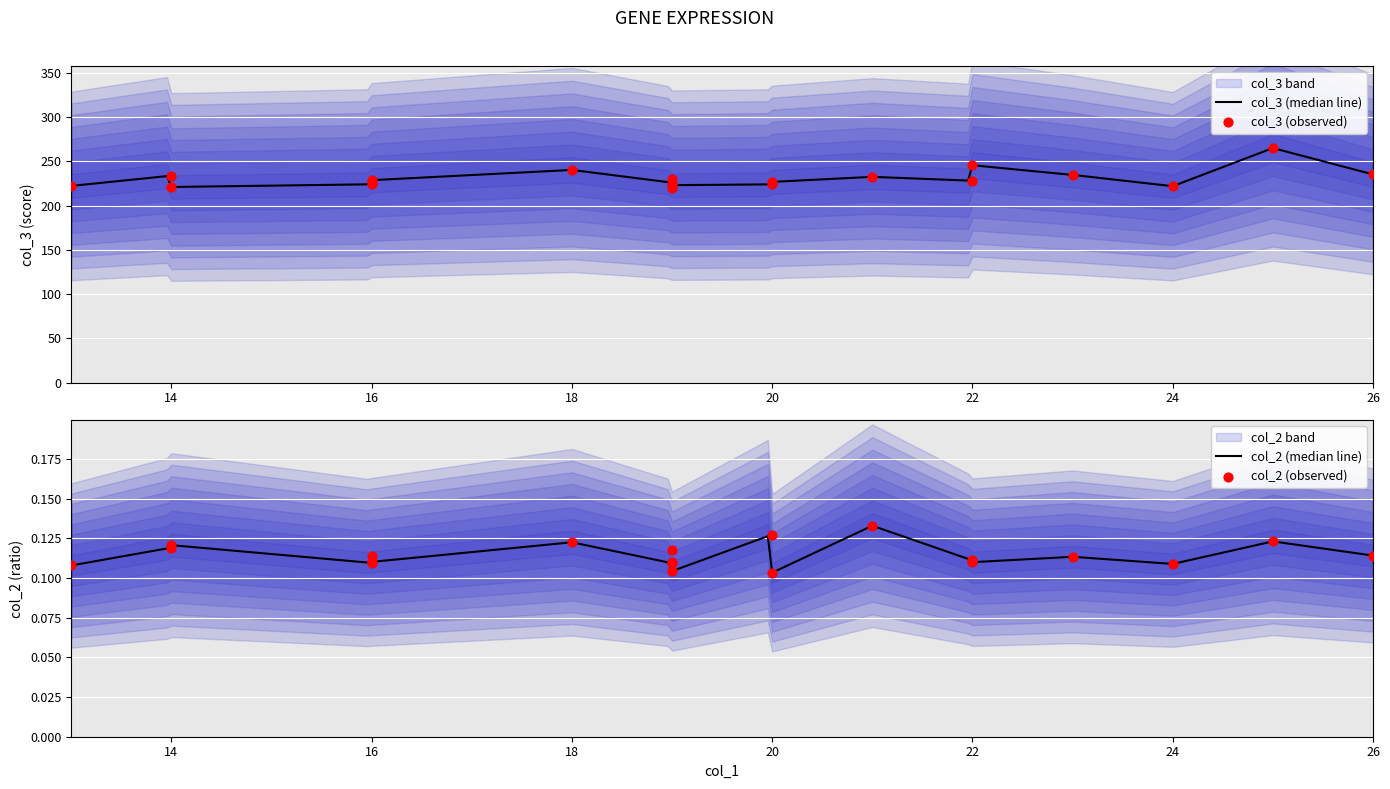

Which series reaches the minimum Y coordinate?

col_2